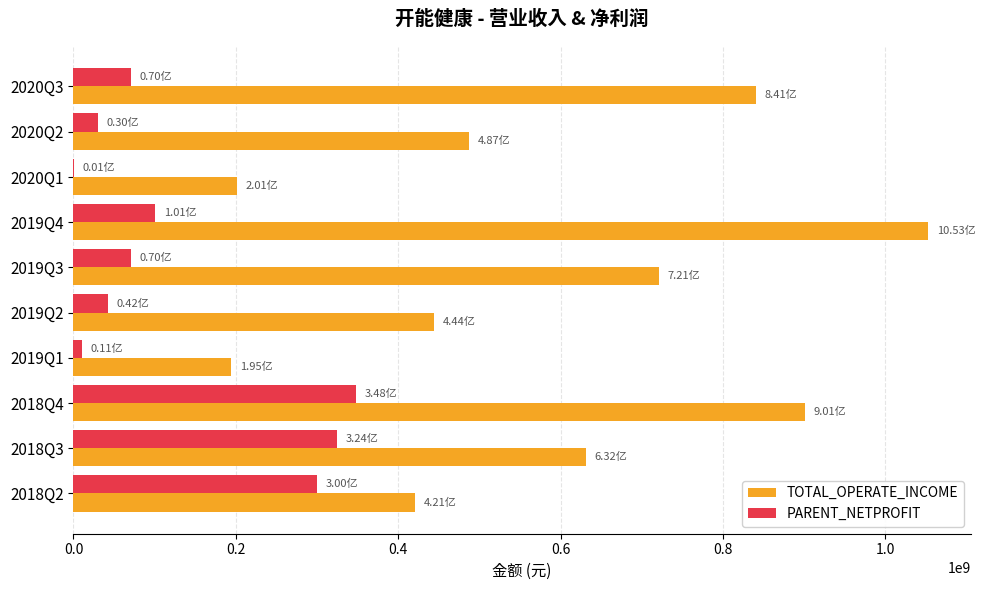

What is the sum of the PARENT_NETPROFIT values at 2020Q3 and 2018Q4?

418415510.2